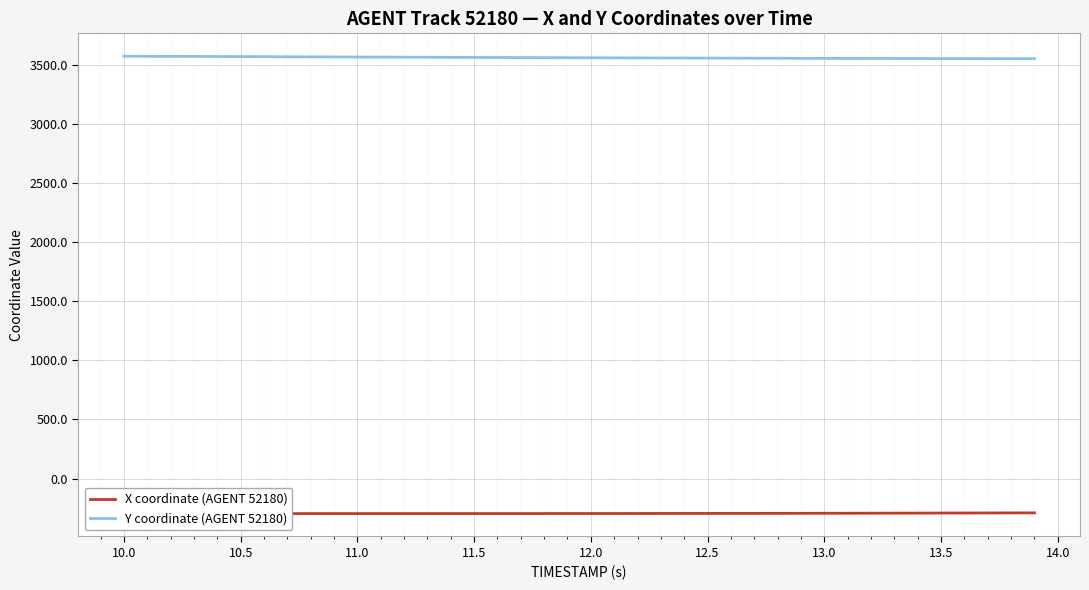

Does the chart display data point markers on the line(s)?

No